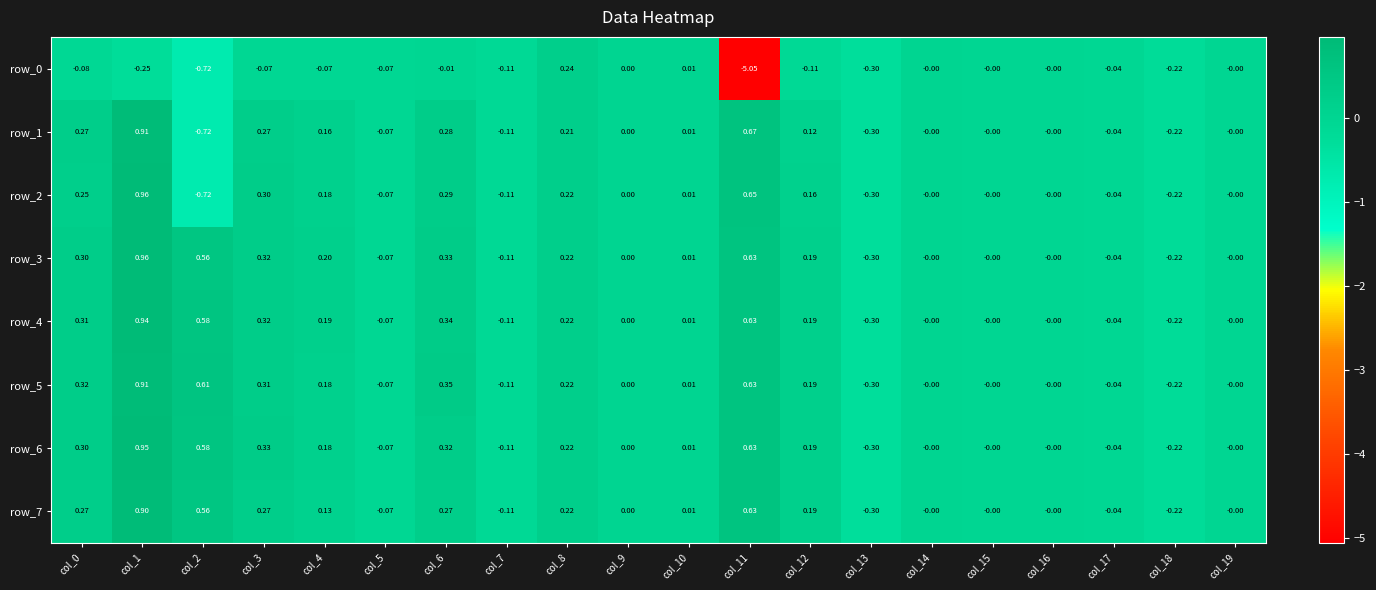

Is the value of row_3 at col_15 greater than the value of row_5 at col_6?

No